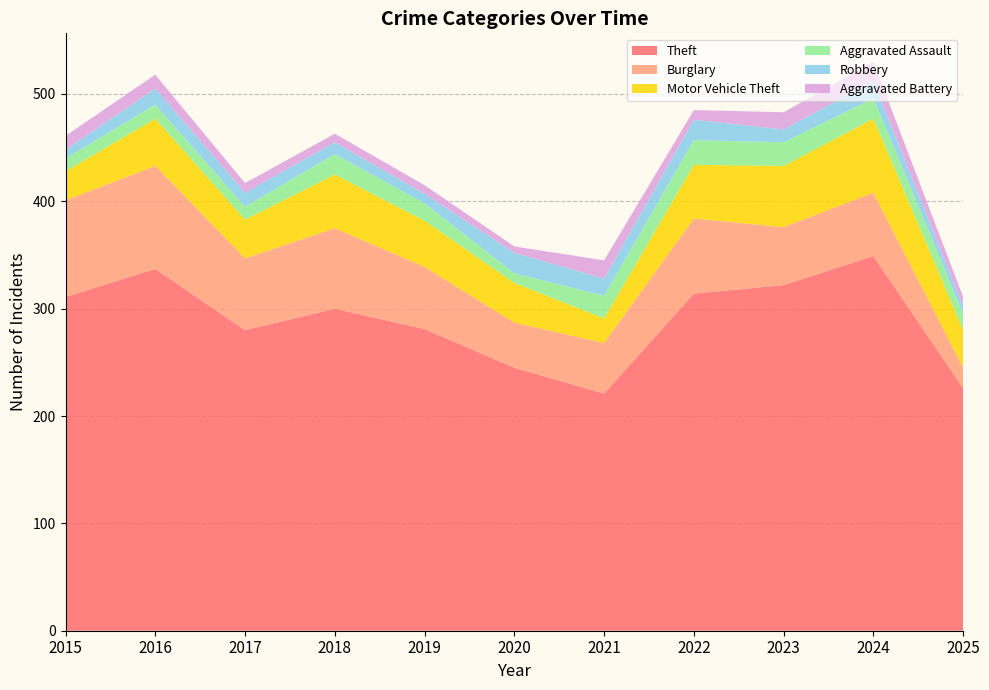

Reading left to right, extract all data points from this chart.

Theft: 311	337	280	300	281	245	221	314	322	349	226
Burglary: 90	96	67	75	58	42	47	70	54	59	19
Motor Vehicle Theft: 27	44	36	50	43	37	23	50	57	69	35
Aggravated Assault: 12	13	12	19	16	9	21	23	22	19	15
Robbery: 8	15	13	11	9	19	16	19	12	16	7
Aggravated Battery: 13	13	9	8	8	6	17	9	16	18	9